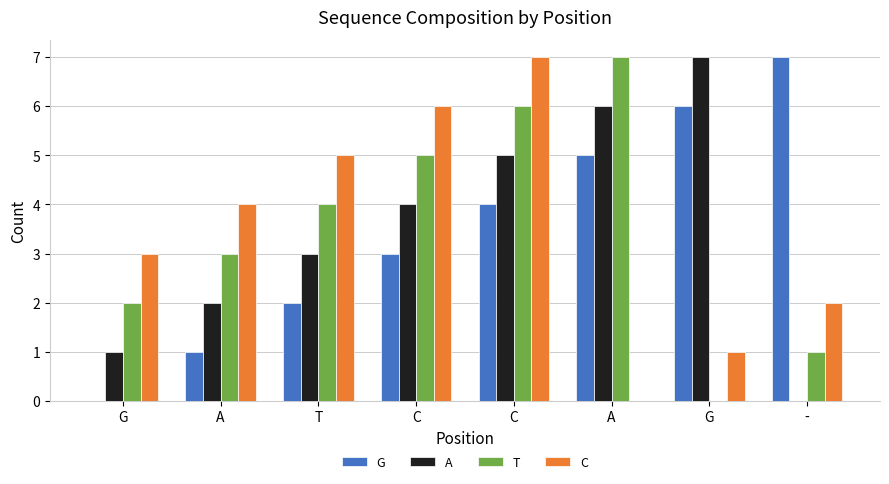

What are all the series names shown in the legend?

G, A, T, C